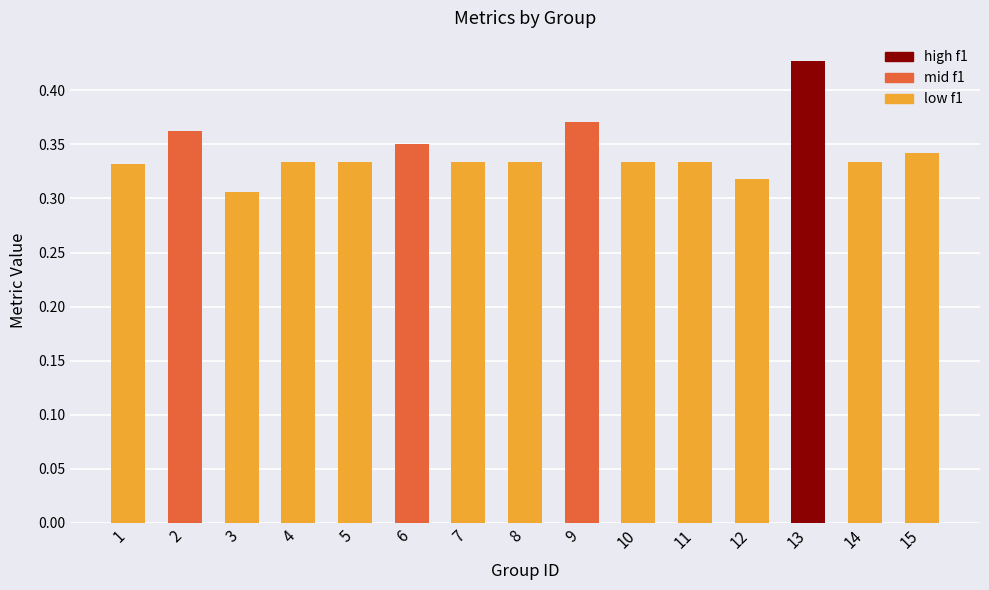

Is it true that the value at 2 is 0.6?

False